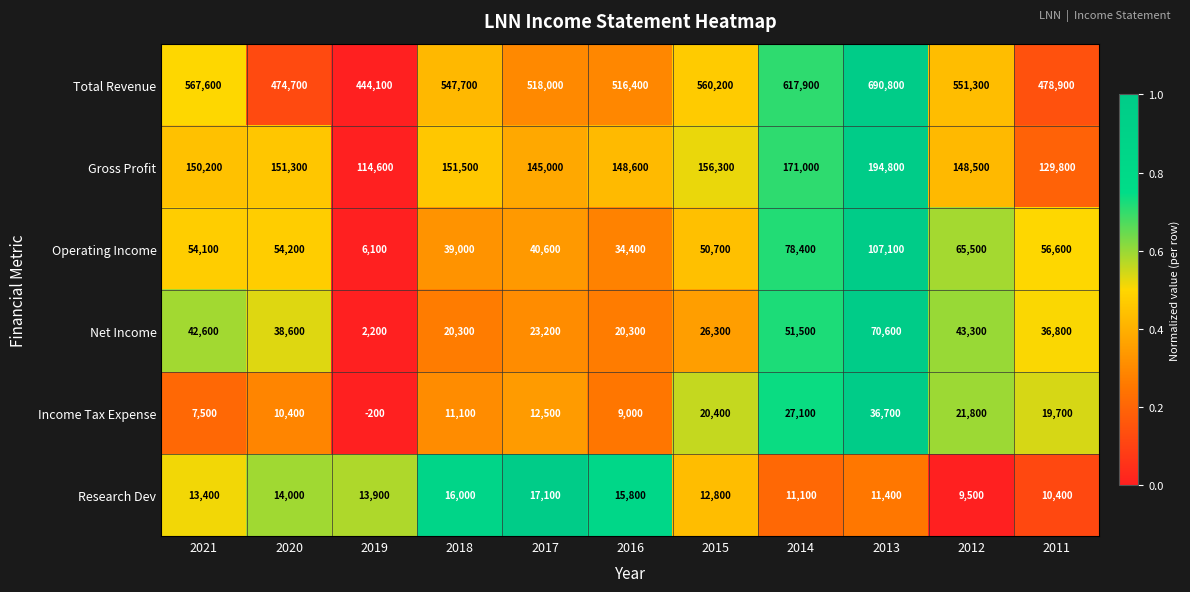

At which category is the sum across all series the highest?

2013